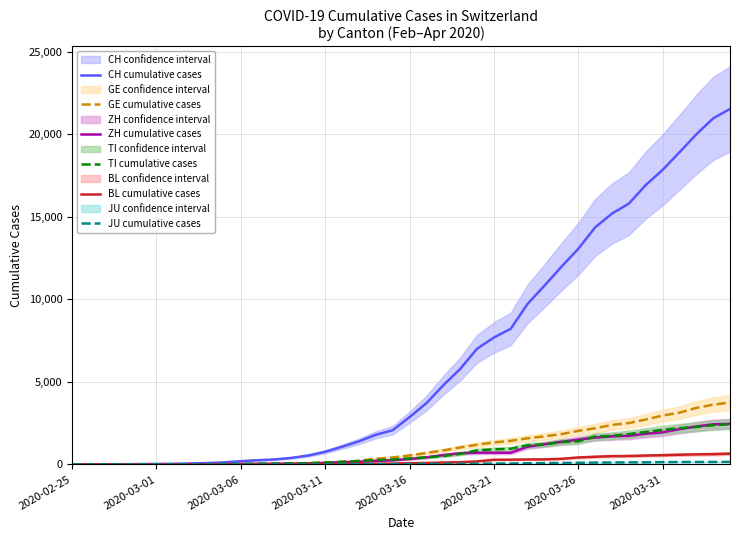

What are all the series names shown in the legend?

CH cumulative cases, GE cumulative cases, ZH cumulative cases, TI cumulative cases, BL cumulative cases, JU cumulative cases